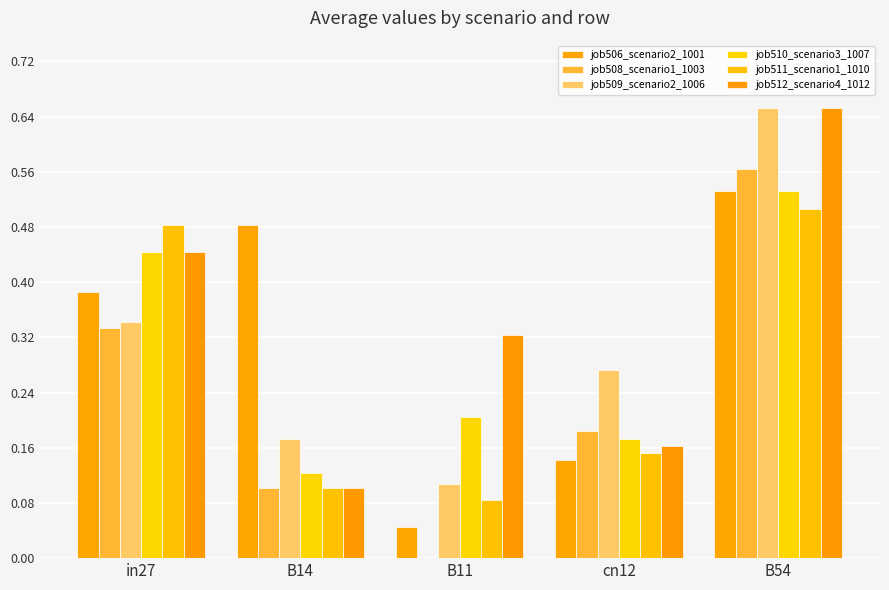

Is it true that job511_scenario1_1010 equals 0.8 at B54?

False